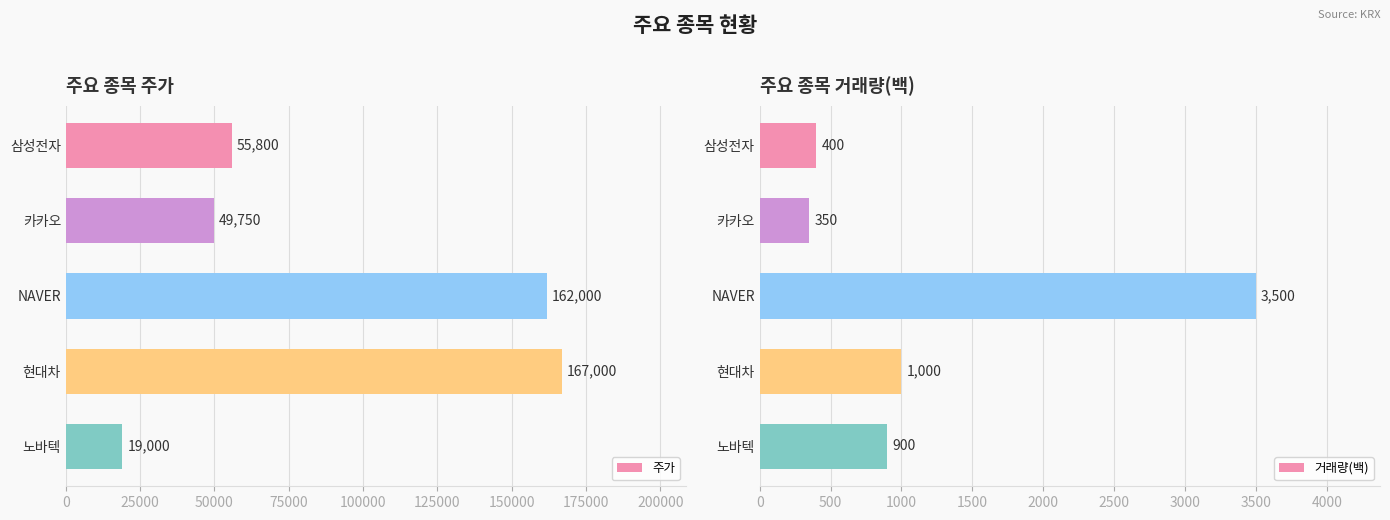

What is the lowest value of the 거래량(백) series?

350